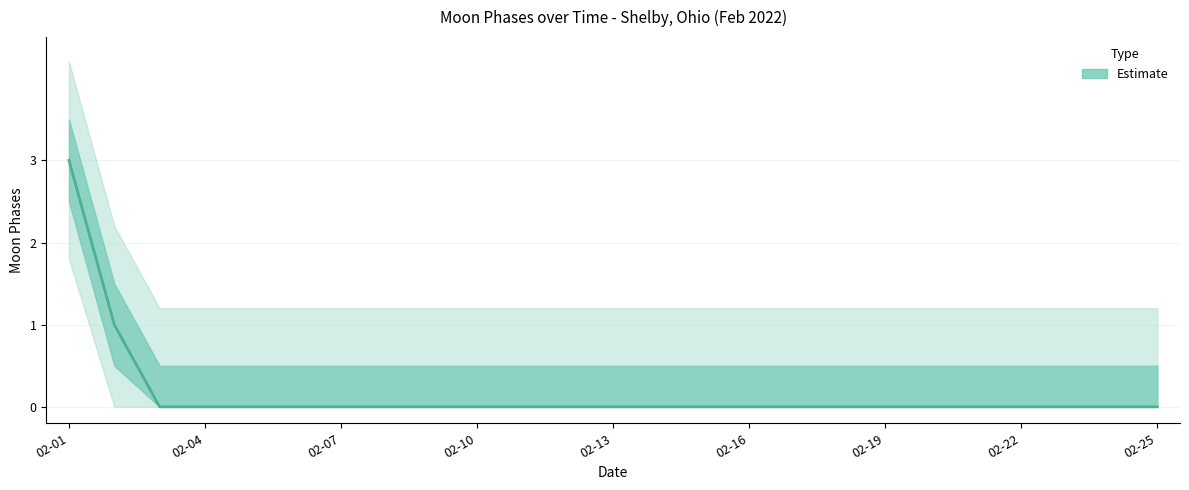

What is the maximum value shown in the chart?

3